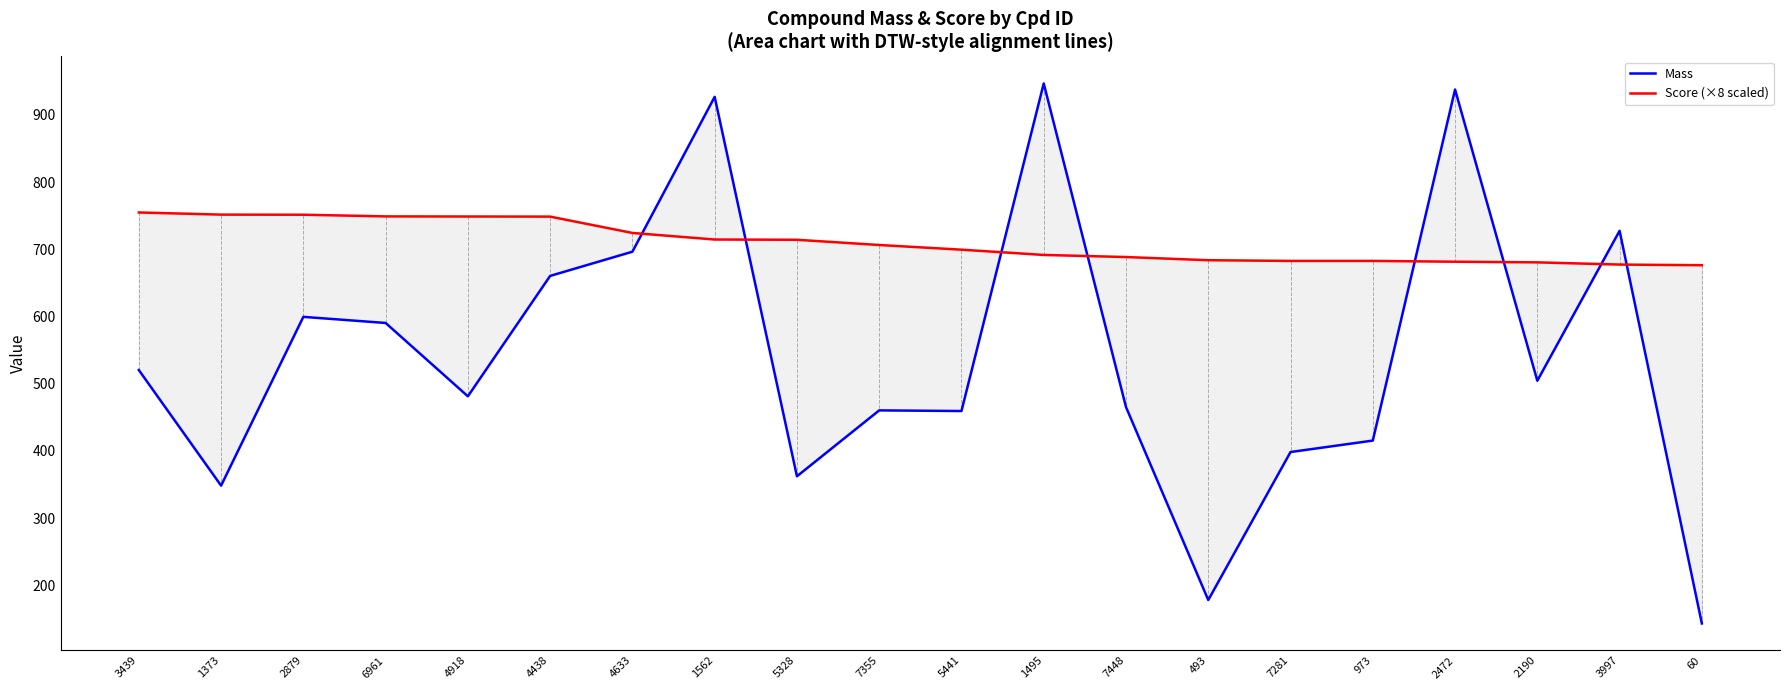

What is the maximum value for Mass?

946.7